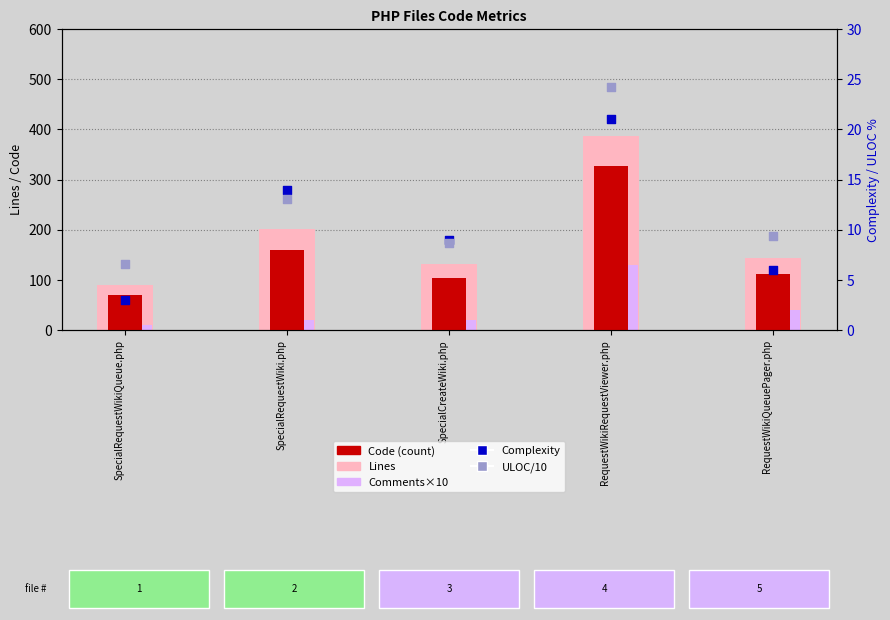

Which series reaches the maximum Y coordinate?

Lines